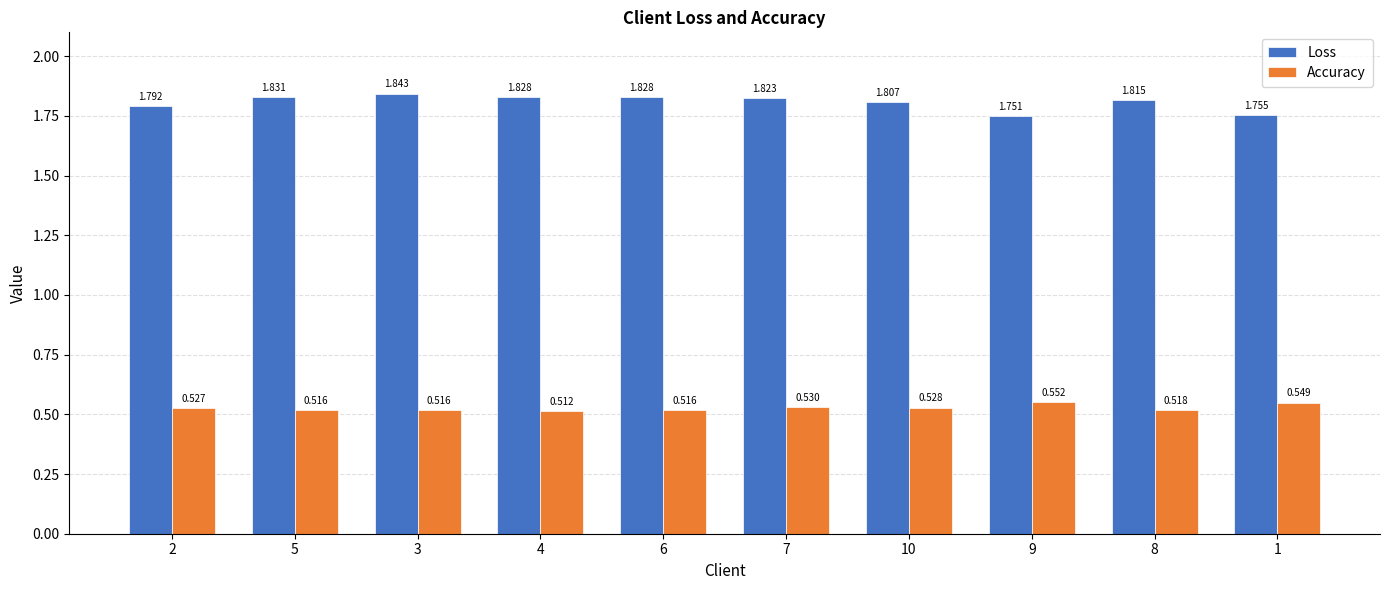

What are all the series names shown in the legend?

Loss, Accuracy